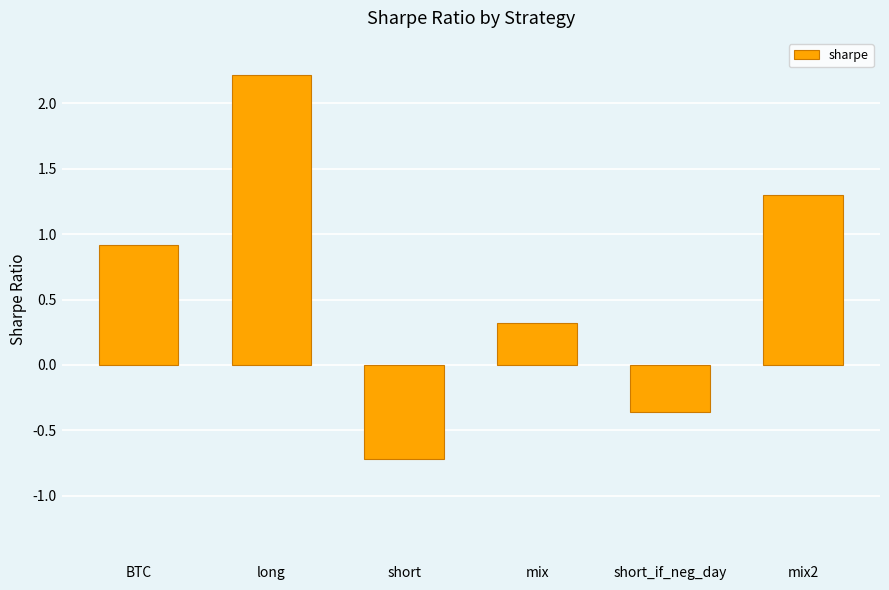

What is the label of the 5th bar from the right?

long